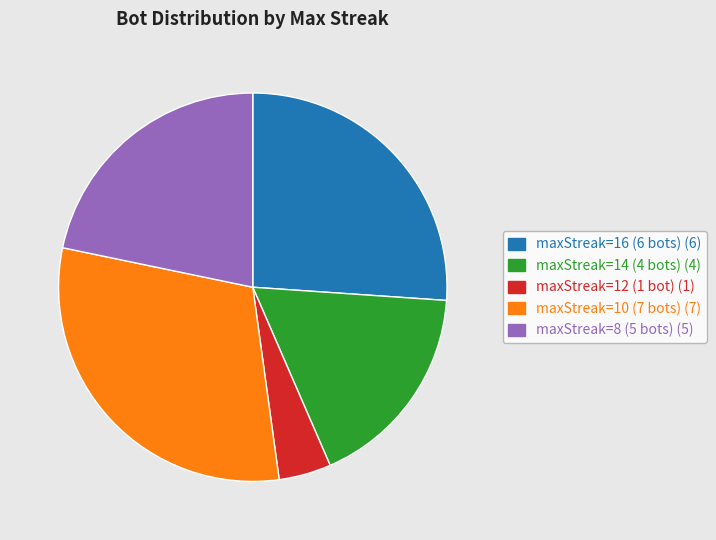

Is maxStreak=12 (1 bot) the majority of the pie?

No